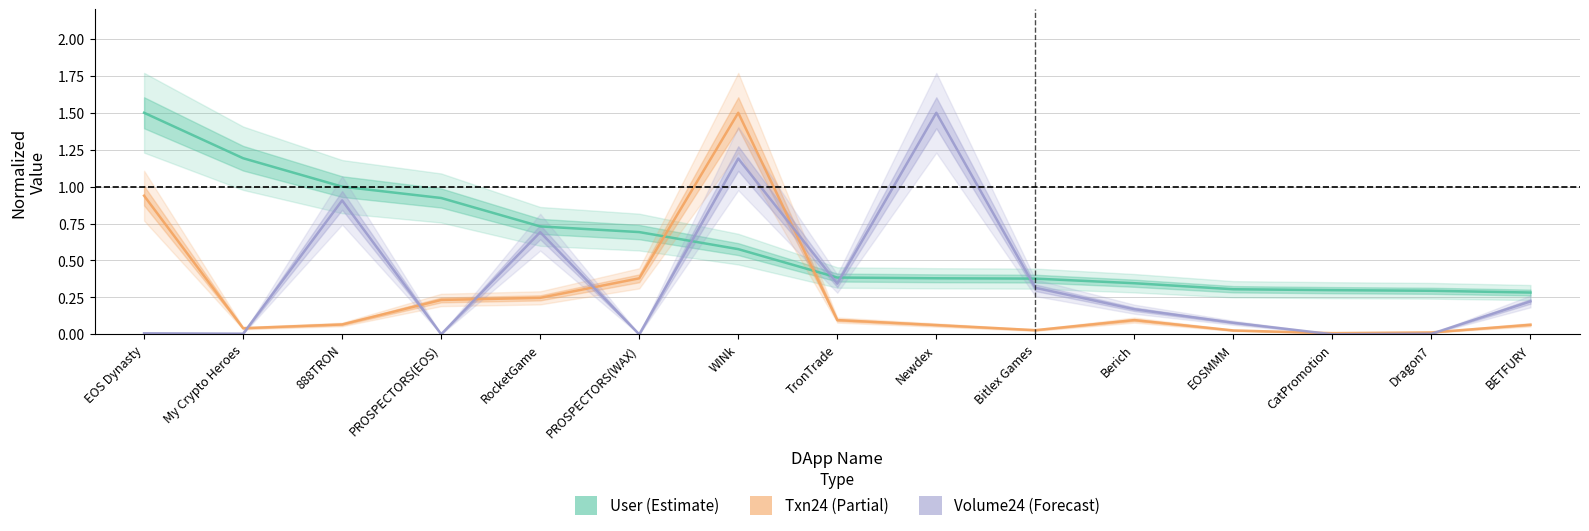

How many times do User (Estimate) and Txn24 (Partial) cross each other?

2